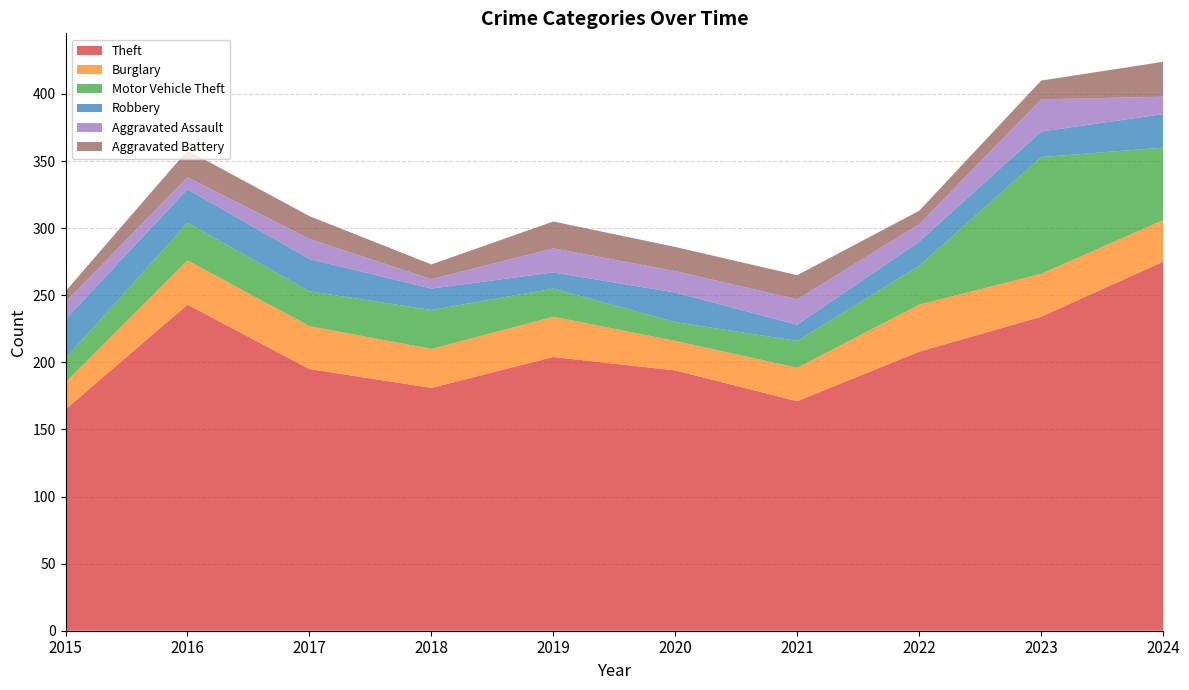

Reading left to right, transcribe all the data shown in this chart.

Theft: 165	243	195	181	204	194	171	208	234	275
Burglary: 20	33	32	29	30	22	25	35	32	31
Motor Vehicle Theft: 18	28	26	29	21	14	20	29	87	54
Robbery: 29	25	24	16	12	22	12	18	19	25
Aggravated Assault: 13	9	15	7	18	16	19	13	24	13
Aggravated Battery: 8	20	17	11	20	18	18	10	14	26